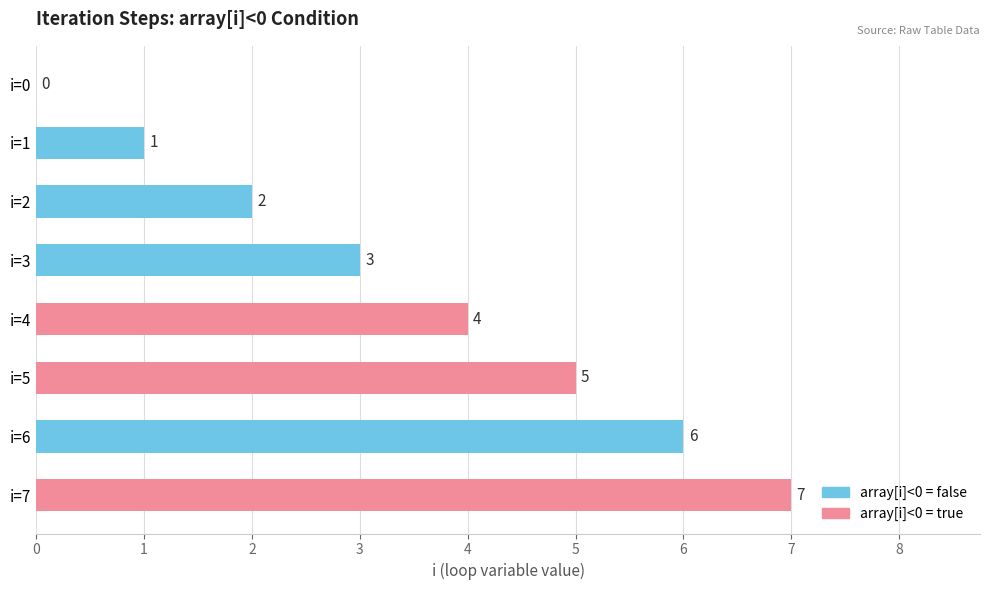

What is the greatest value displayed?

7